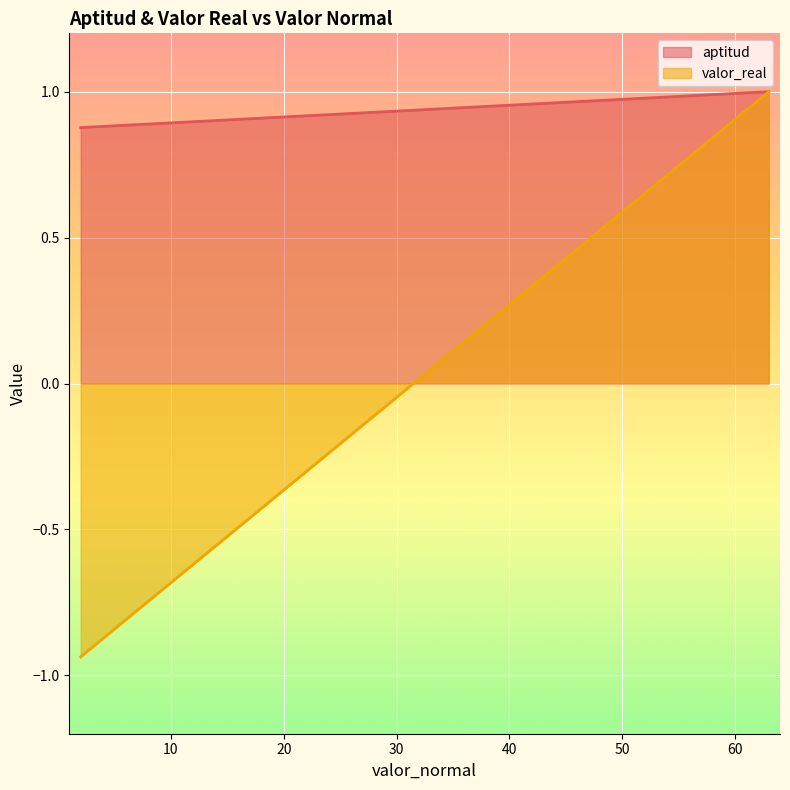

How many data points in valor_real are above 0?

1